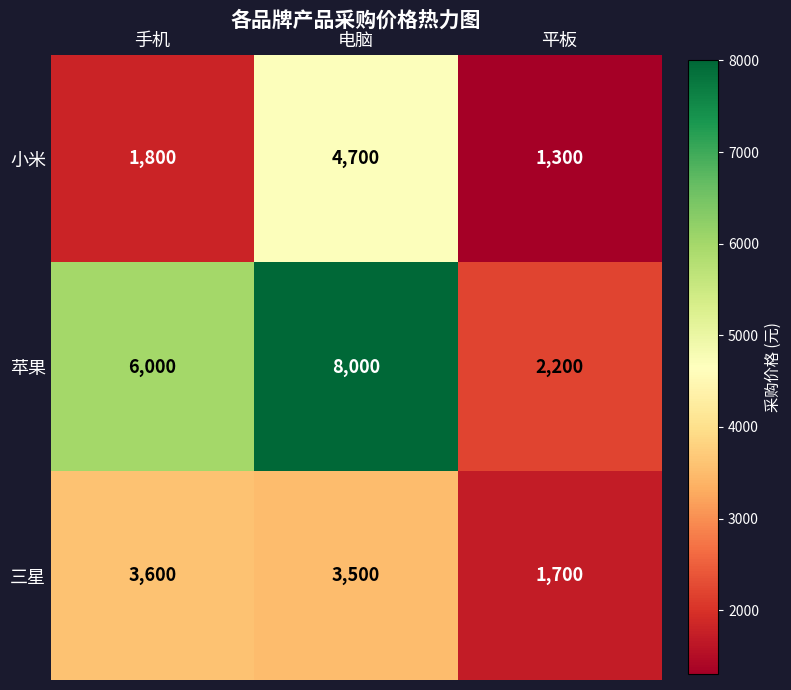

At which category is the sum across all series the highest?

电脑